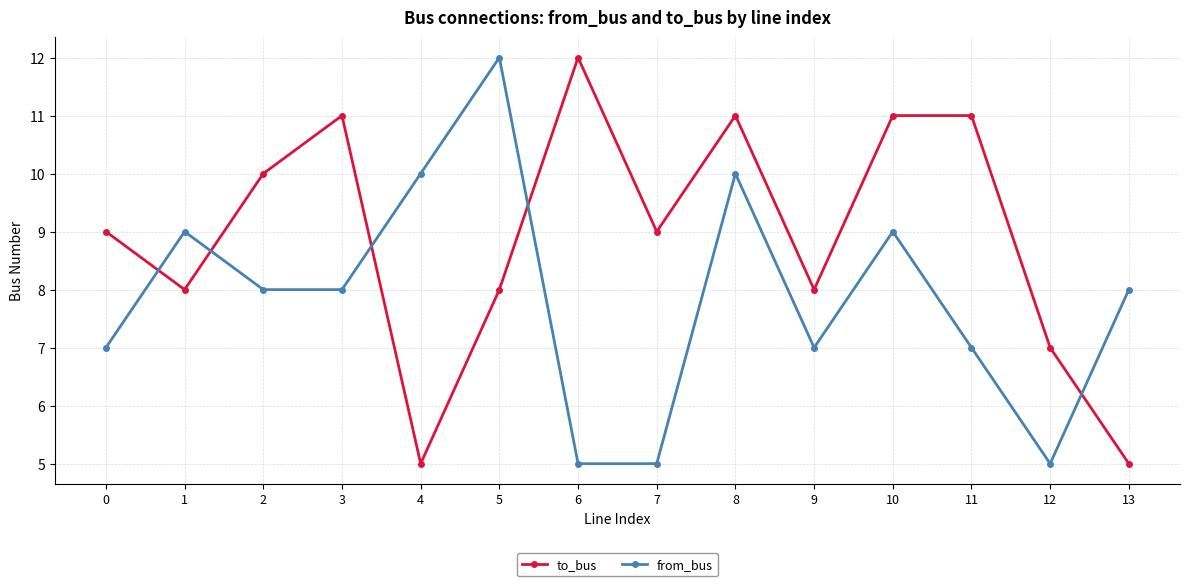

How many interior local peaks does the from_bus series have?

4